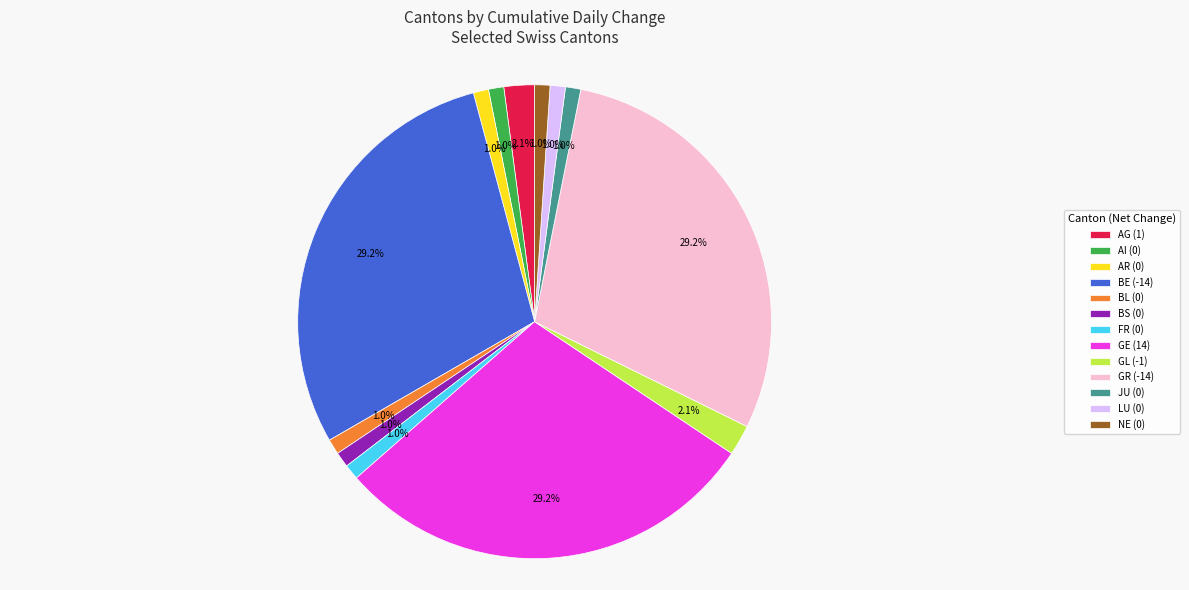

Is there a majority slice in this chart?

No